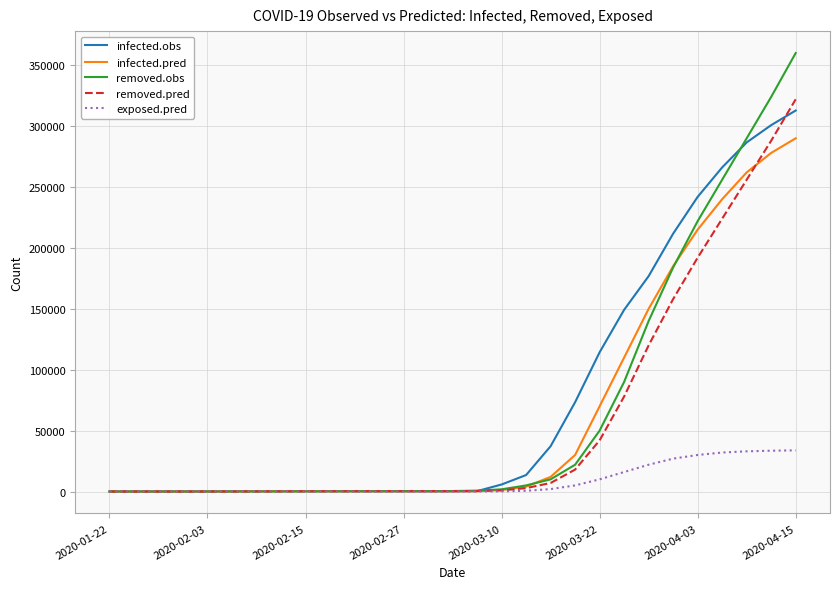

Which series has the widest spread of values?

removed.obs